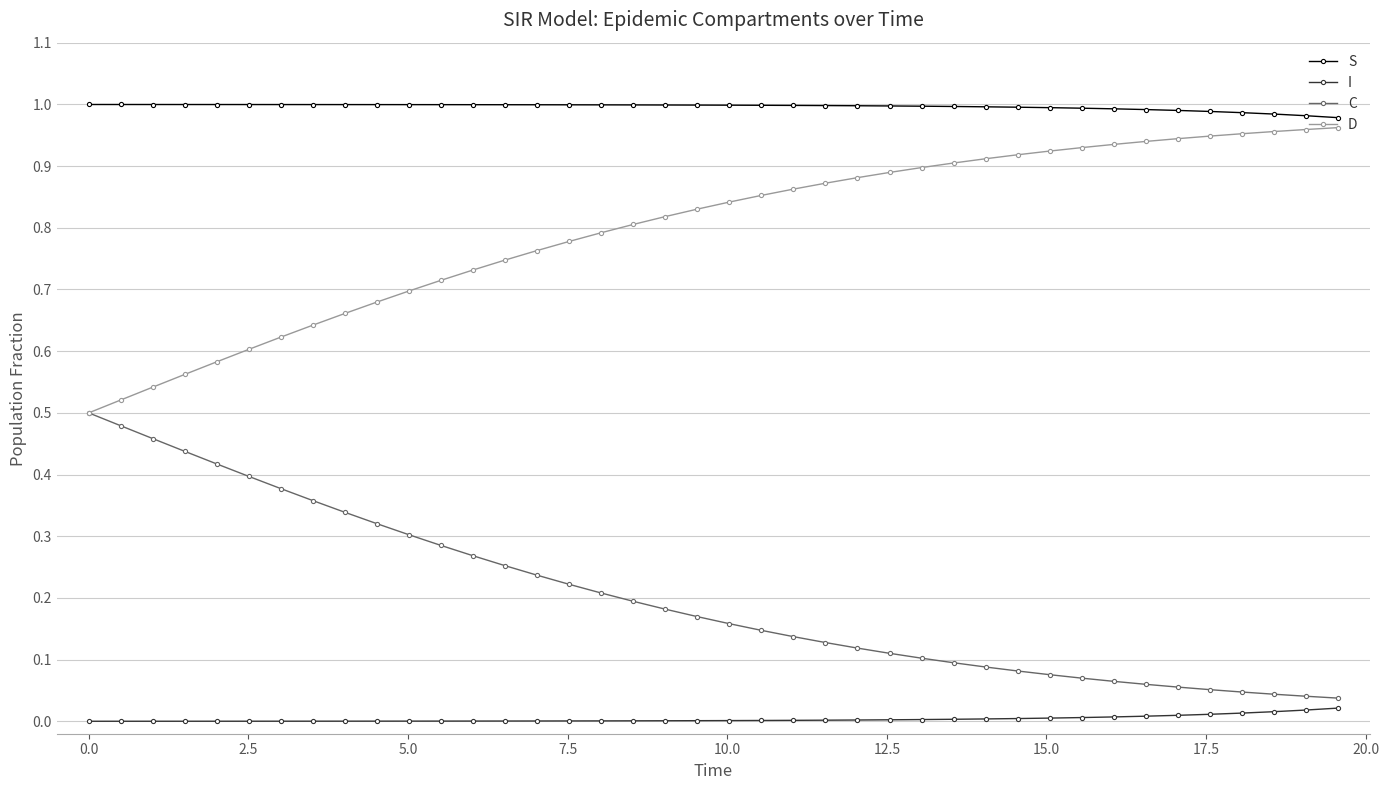

What is the sum of all D values?

31.9